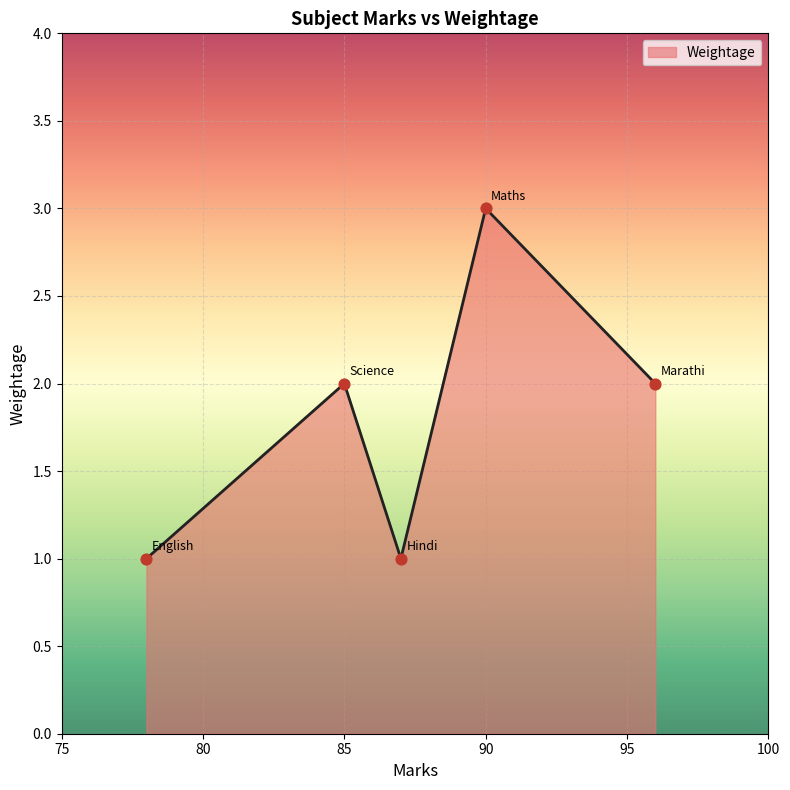

How many interior local valleys (lower than both neighbors) does the data have?

1